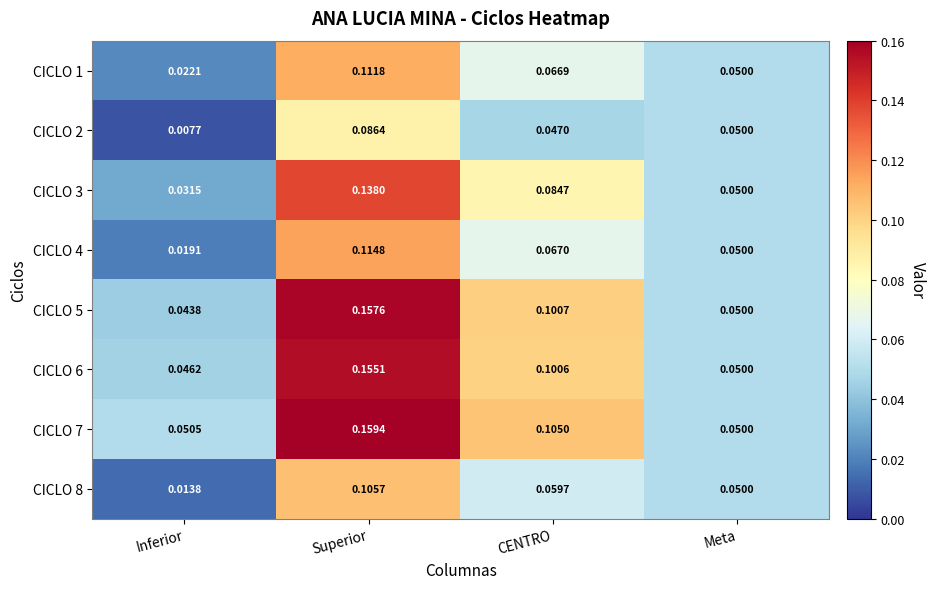

Which category has the highest value in the CICLO 5 series?

Superior